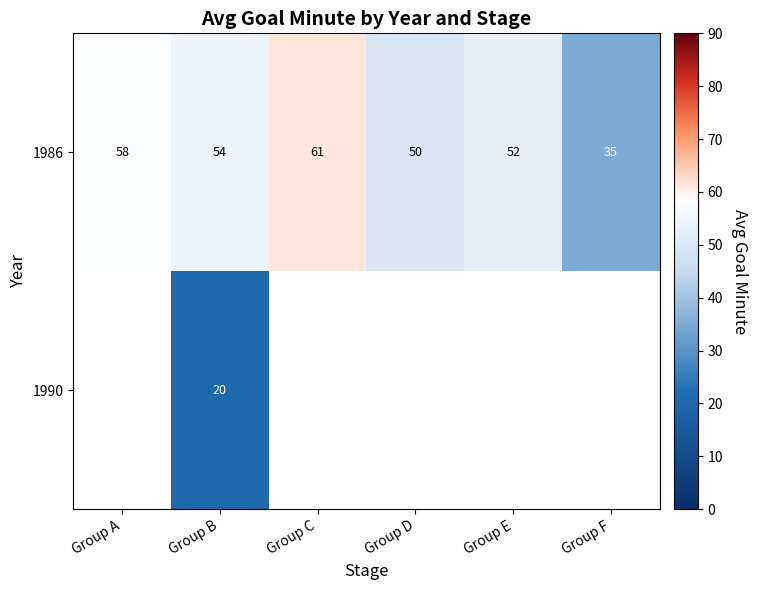

Which category has the lowest value across all series?

Group B